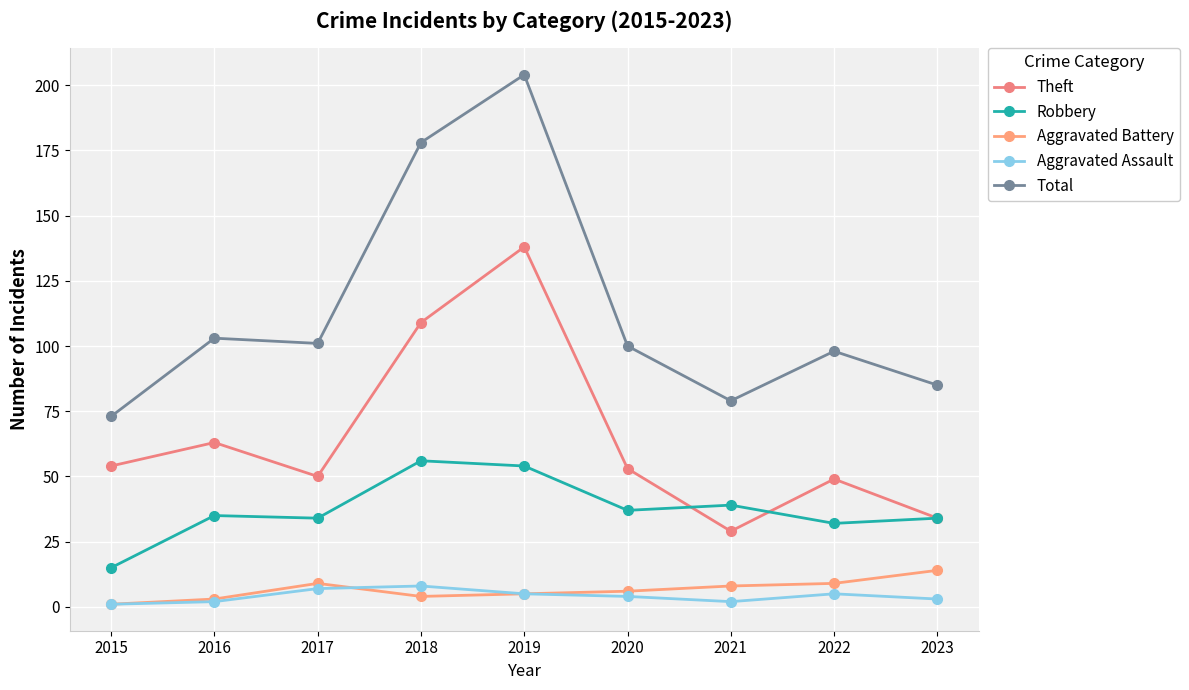

Does the chart have visible grid lines?

Yes